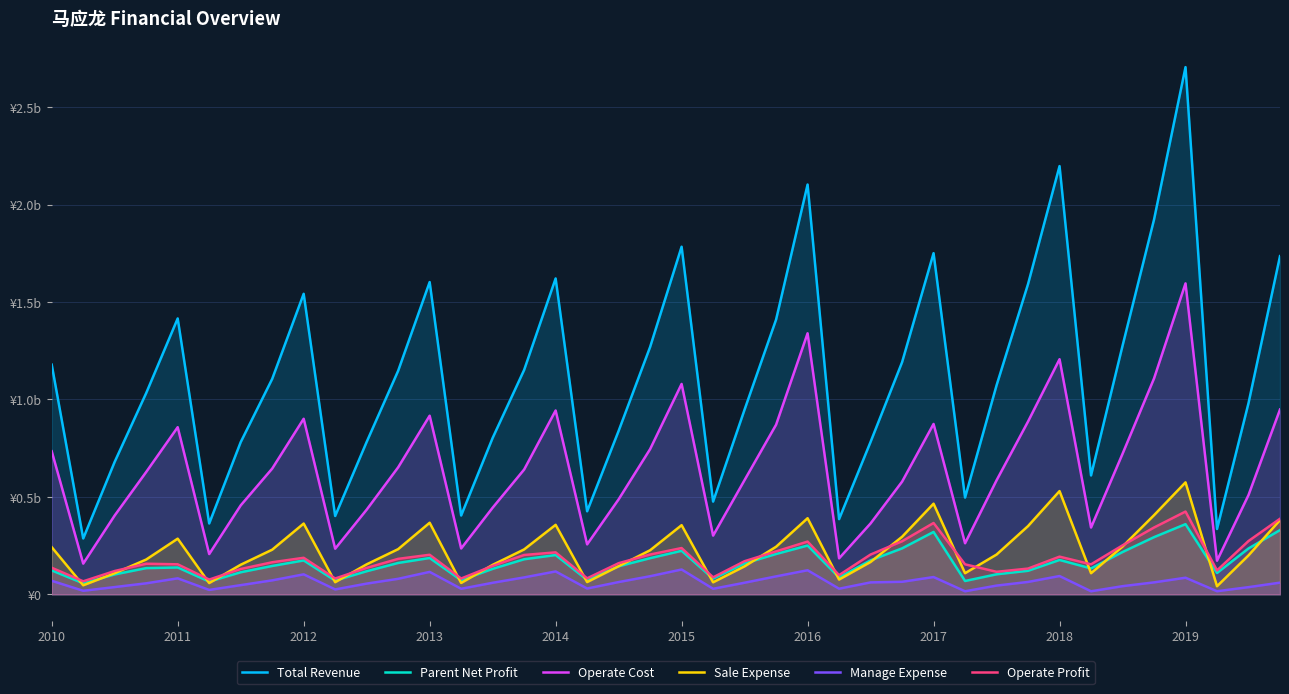

Does the chart have visible grid lines?

Yes